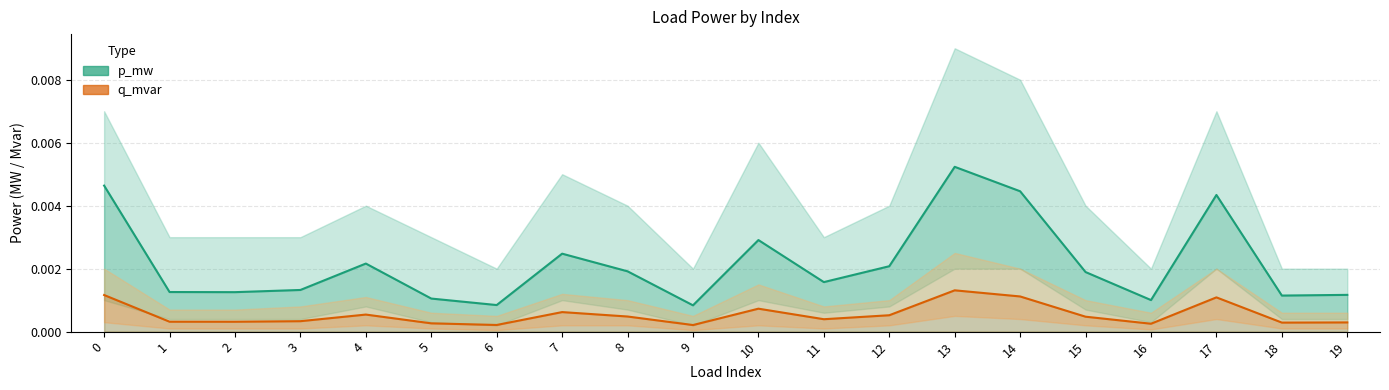

Does the chart display data point markers on the line(s)?

No